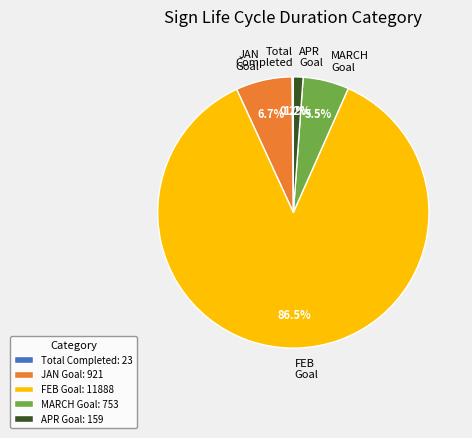

Which slice represents more than half of the pie?

FEB Goal: 11888